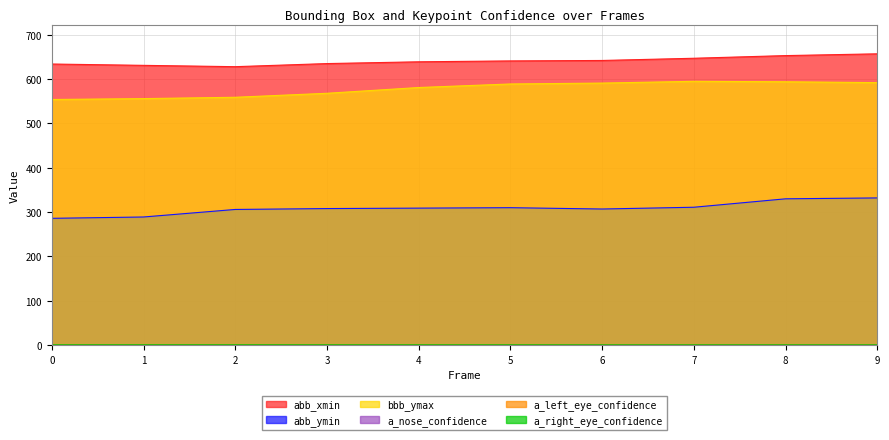

Where is a_right_eye_confidence nearest to the value 0?

7